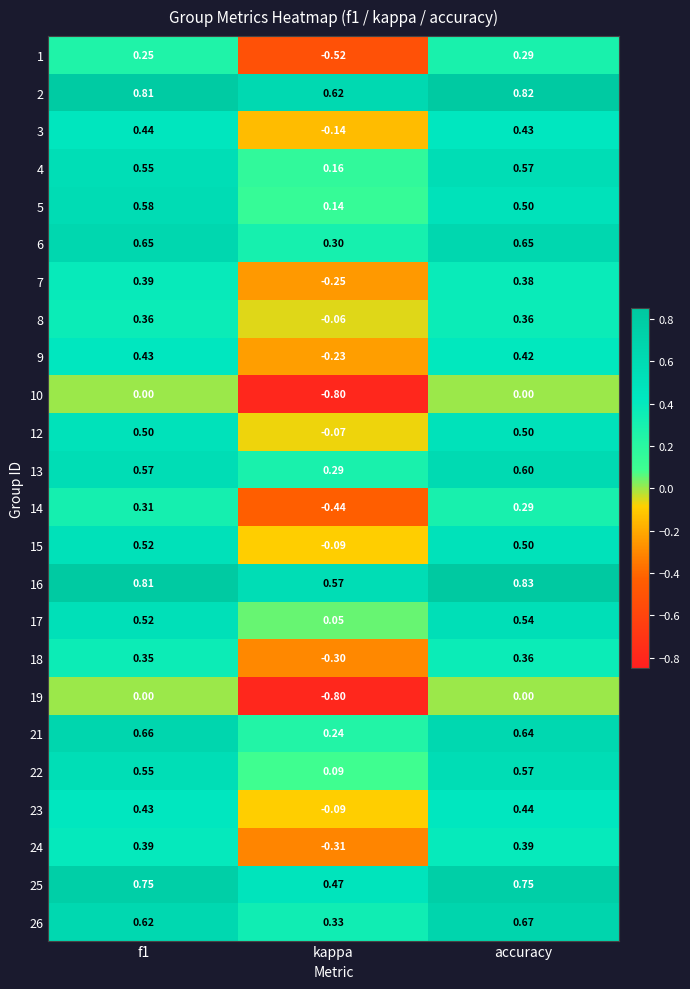

Which category has the lowest value across all series?

kappa